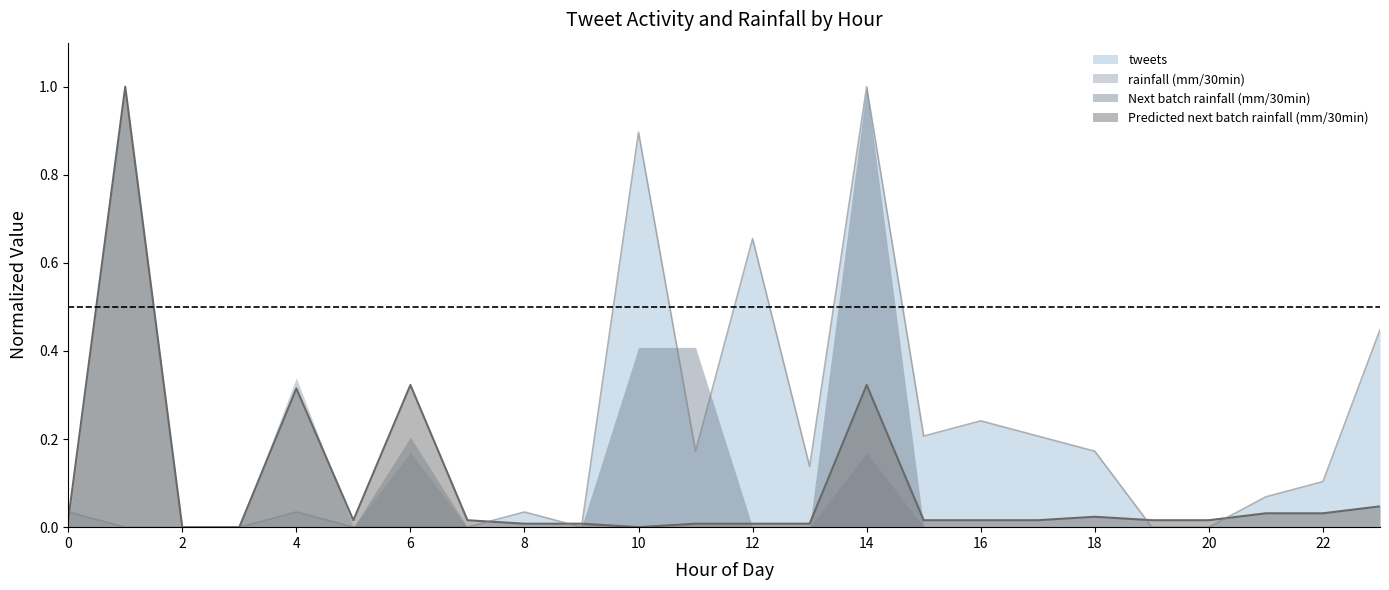

What is the greatest value displayed?

1.0